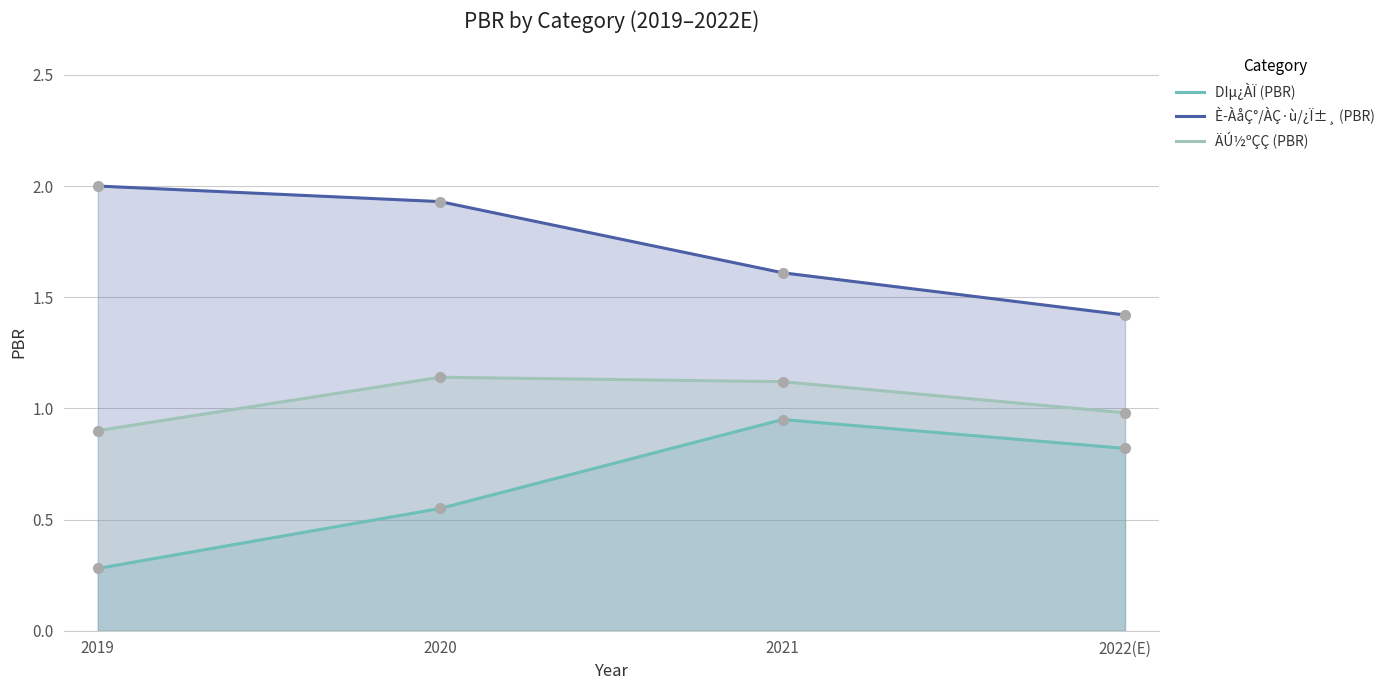

At which category is the sum across all series the highest?

2021